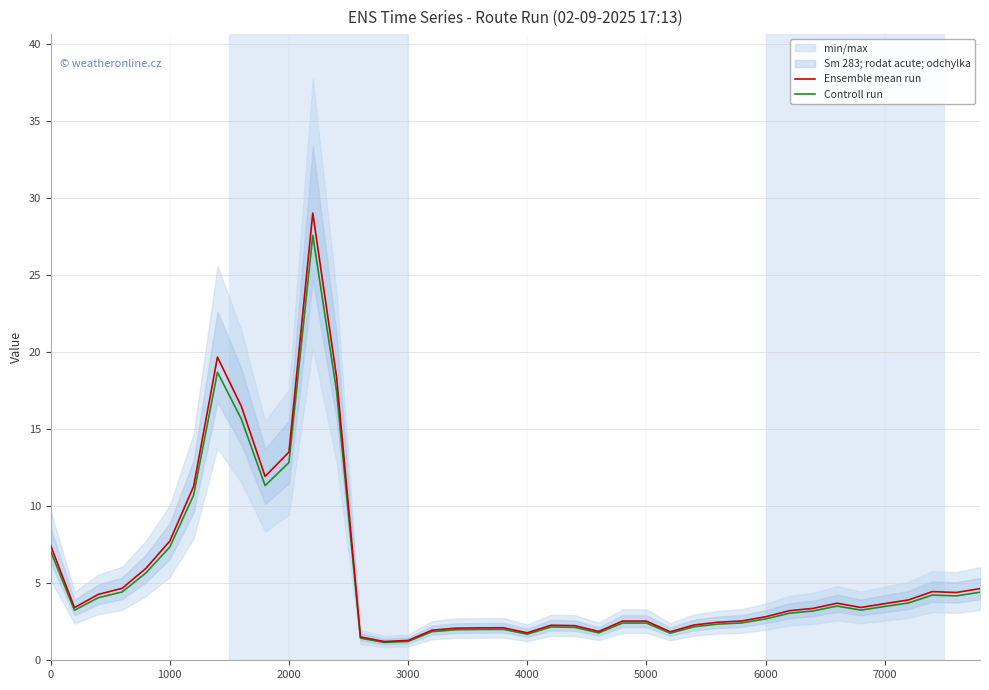

The value of Ensemble mean run at 6000 is 1.1. True or false?

False